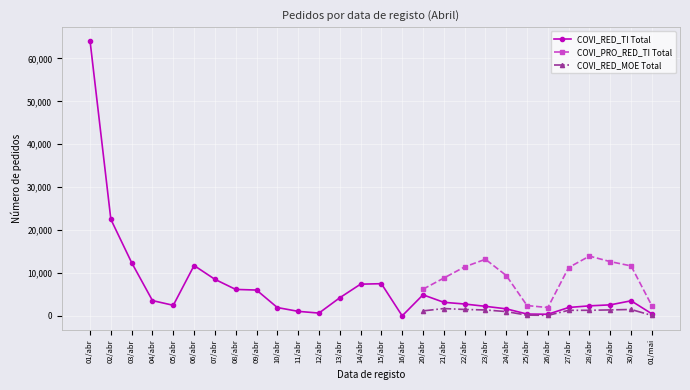

At which label does COVI_RED_TI Paragem first exceed 6161?

01/abr